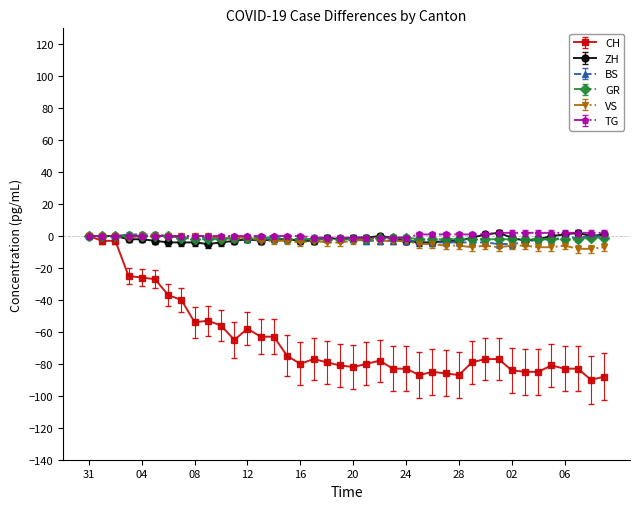

What is the average value of the ZH series?

-2